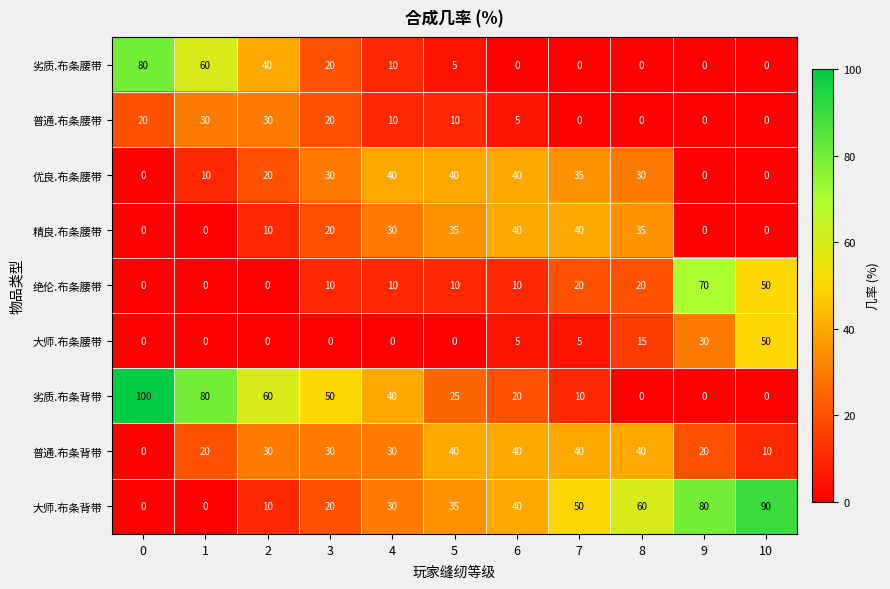

How many 绝伦.布条腰带 values are between 0 and 20?

9